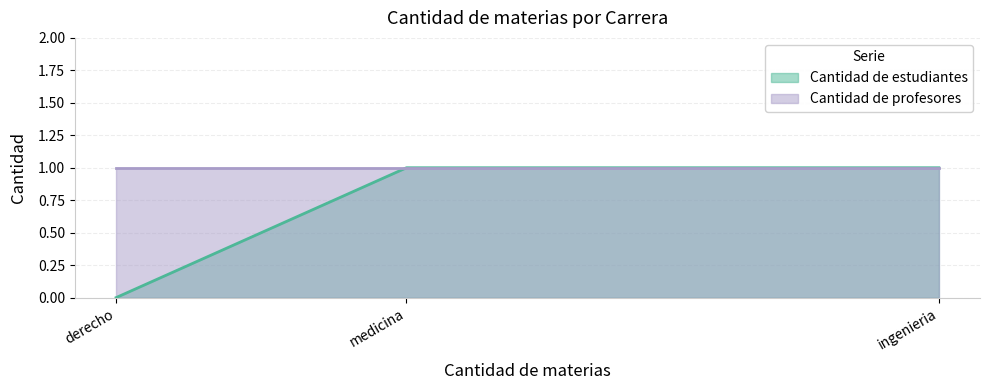

The Cantidad de estudiantes series shows 0 at derecho. True or false?

True